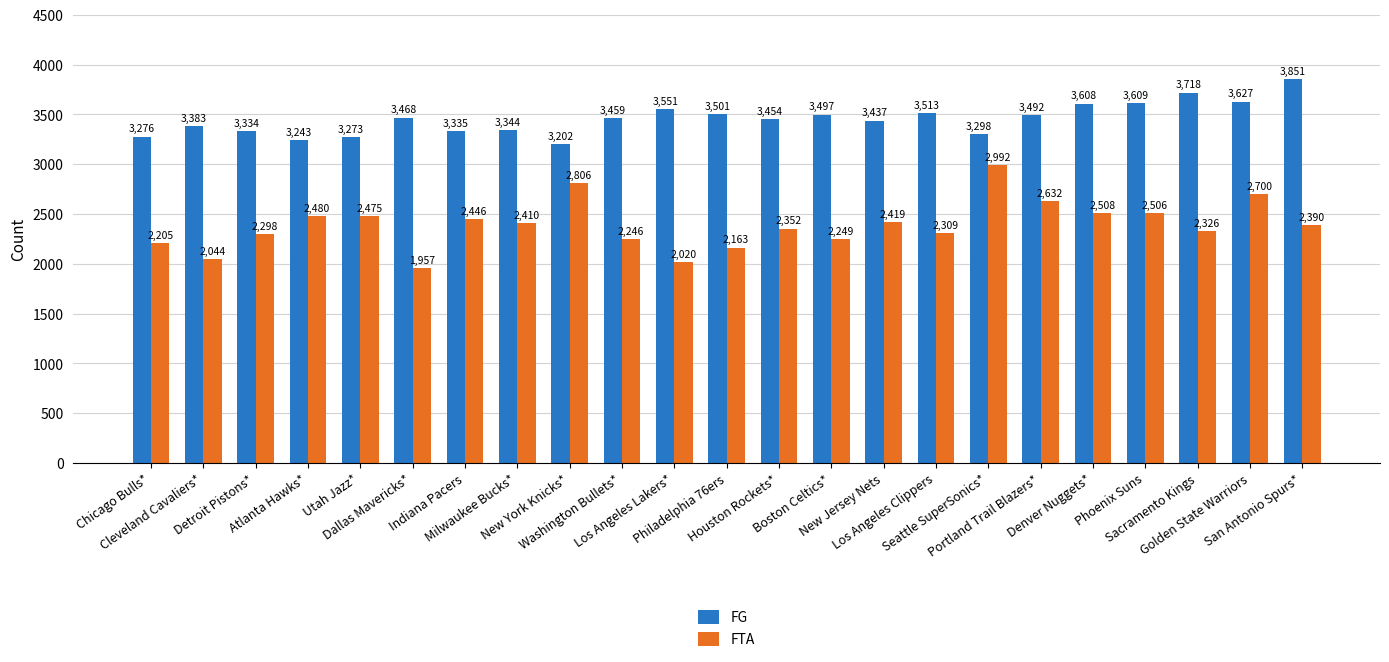

What is the difference between the highest and lowest values at Boston Celtics*?

1248